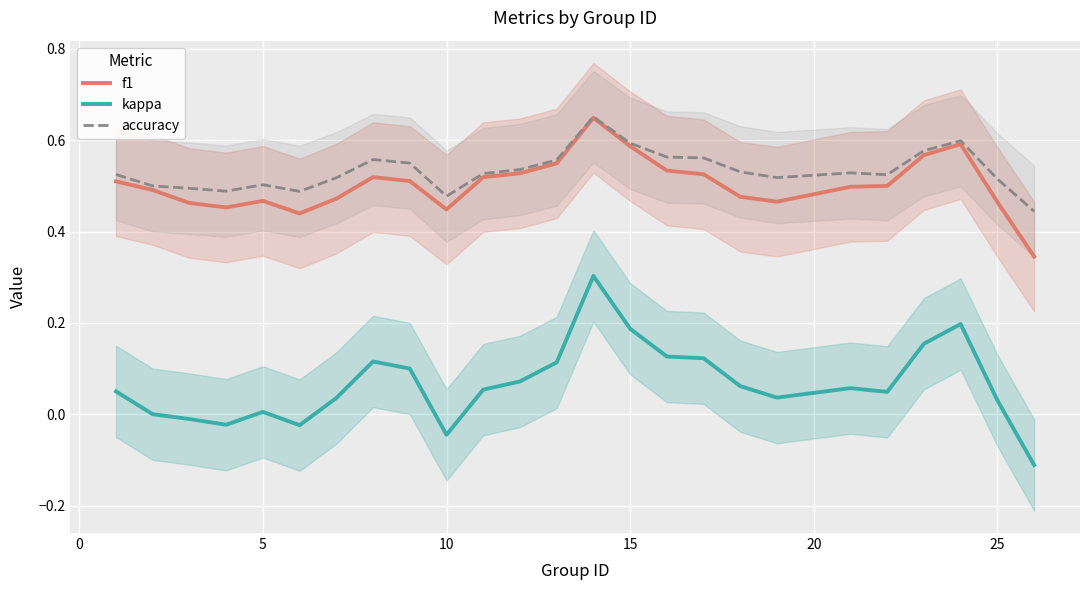

True or false: accuracy and kappa cross at least once.

False